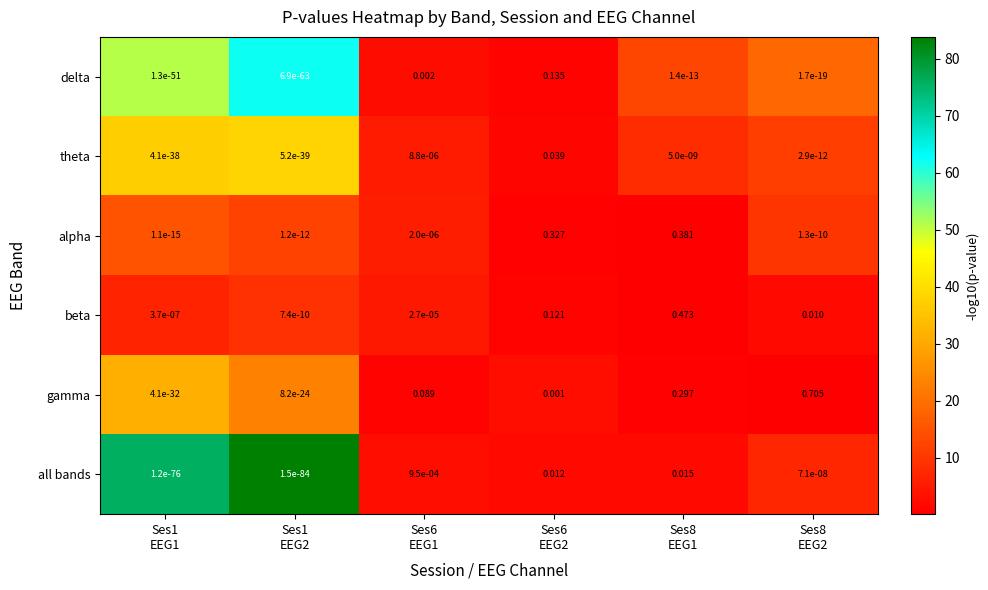

Which series has the largest total across all categories?

gamma